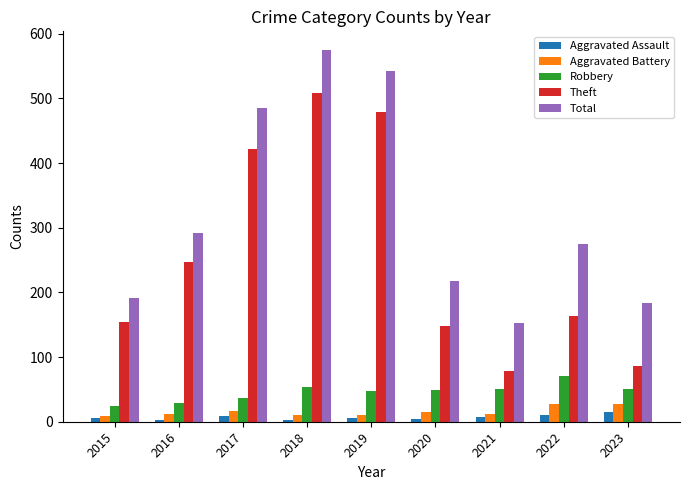

Which series has the widest spread of values?

Theft